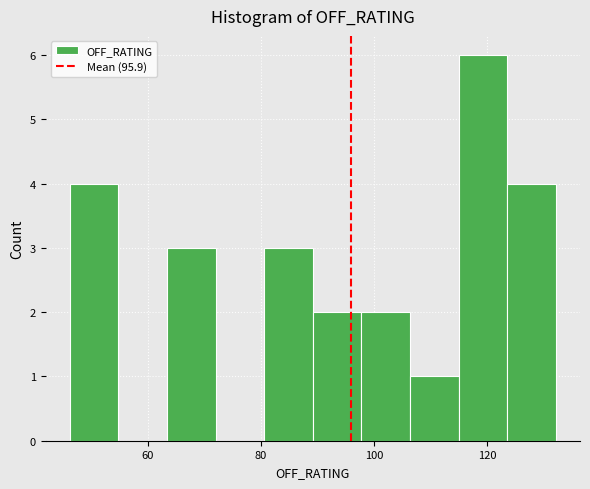

Reading left to right, list every bar in this chart as the range it spans on the x-axis followed by its height. Neither the bar edges nor the heights are printed on the chart, so give them approximately, as read against the axes.

46 to 54: 4
54 to 64: 0
64 to 72: 3
72 to 80: 0
80 to 90: 3
90 to 98: 2
98 to 106: 2
106 to 114: 1
114 to 124: 6
124 to 132: 4